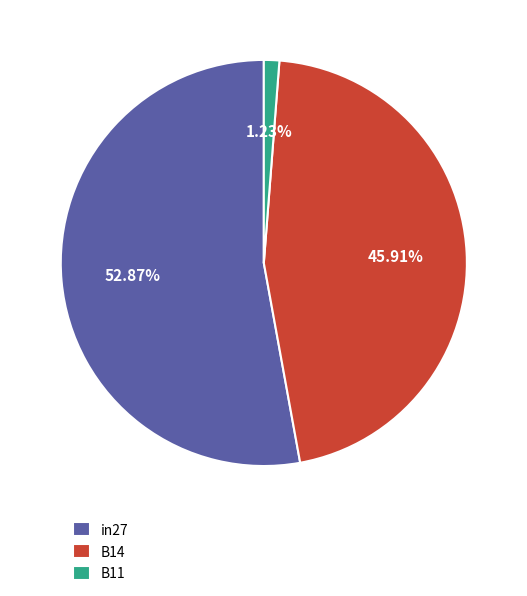

Does in27 account for over 50% of the chart?

Yes